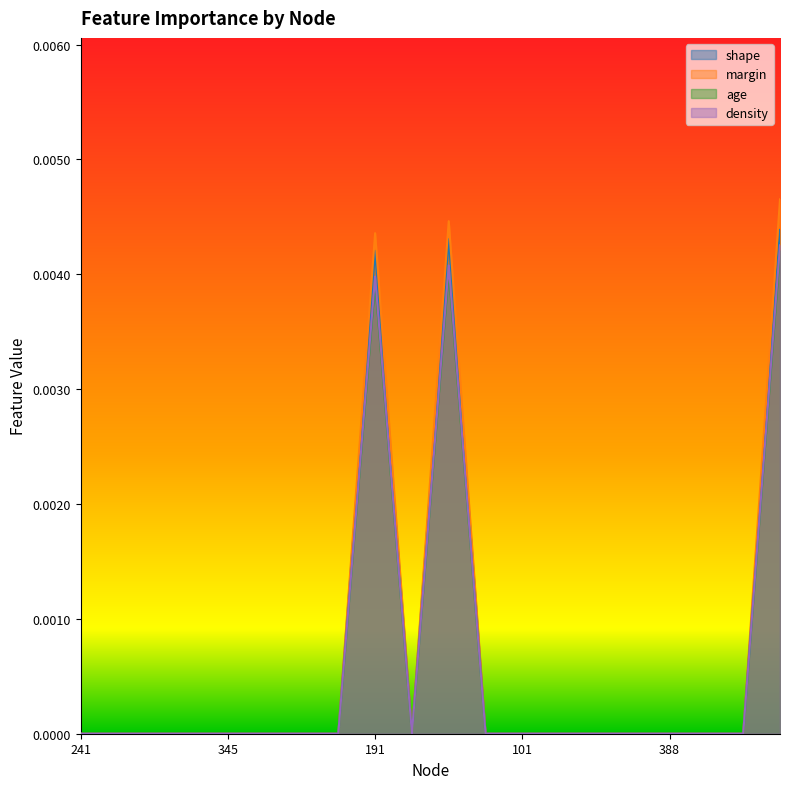

Which series changed the most between 345 and 311?

shape